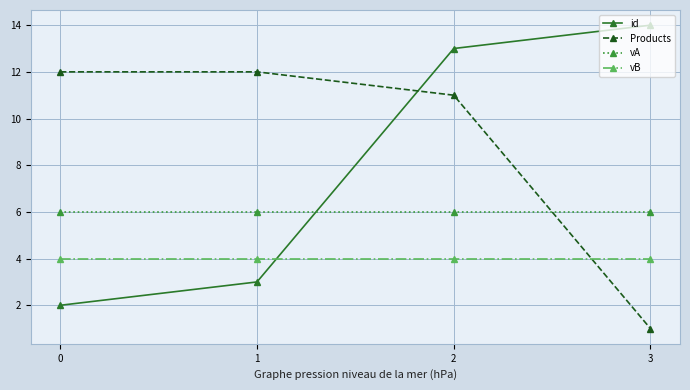

What is the difference between the id values at 3 and 0?

12